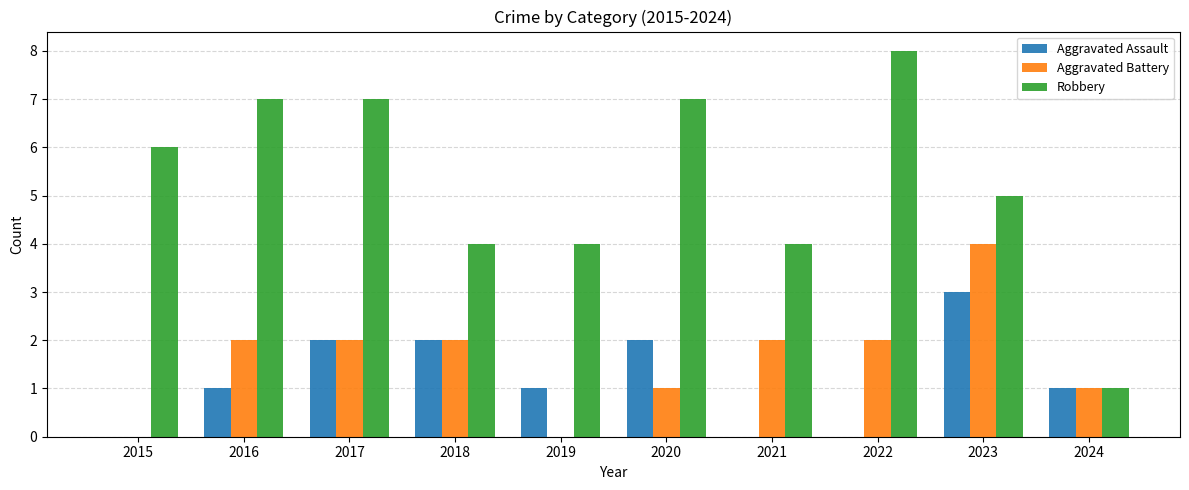

Is the value of Aggravated Battery at 2023 greater than the value of Robbery at 2017?

No